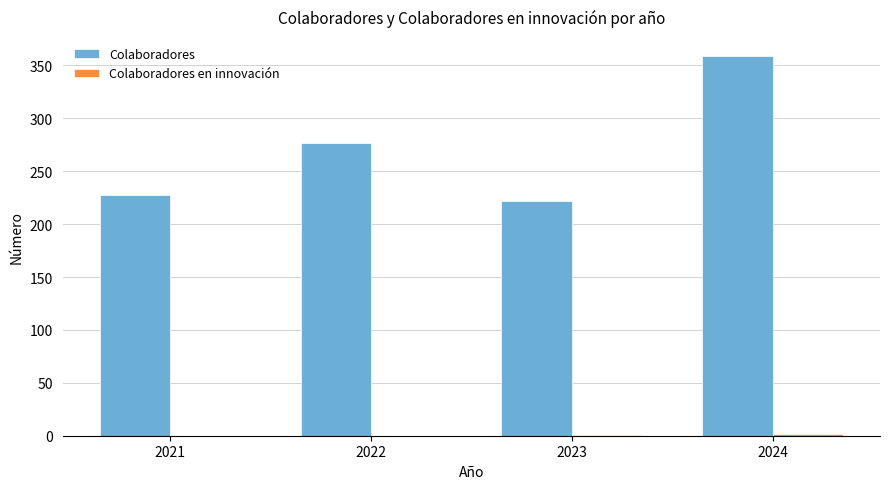

What is the spread (max minus min) of values at 2022?

277